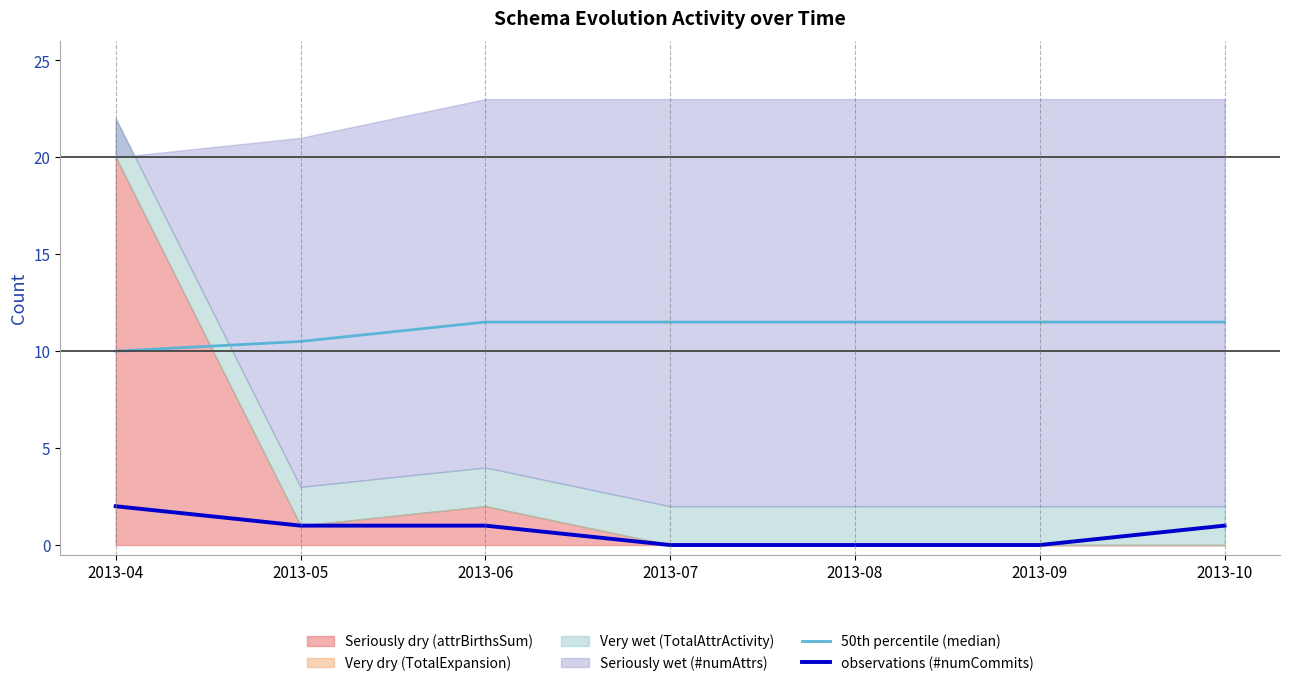

Between 2013-06 and 2013-07, which series saw the biggest shift?

observations (#numCommits)